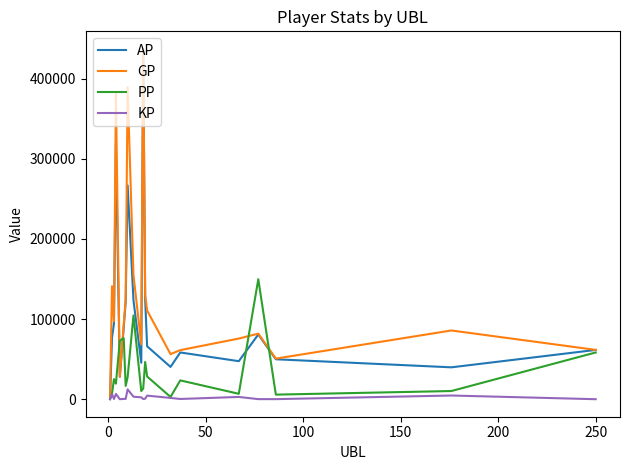

What is the greatest value displayed?

437020.0